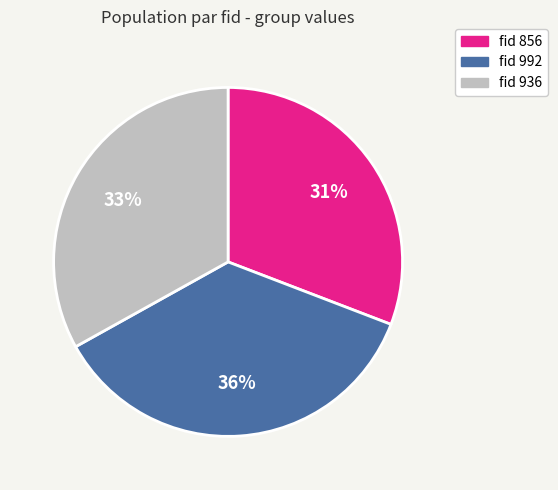

What is the largest slice in the pie chart?

fid 992